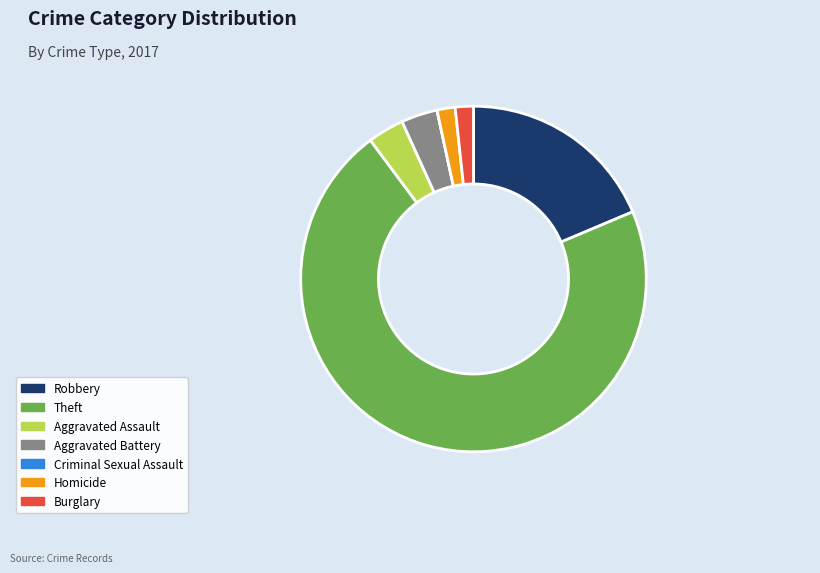

Which category has the biggest portion of the pie?

Theft